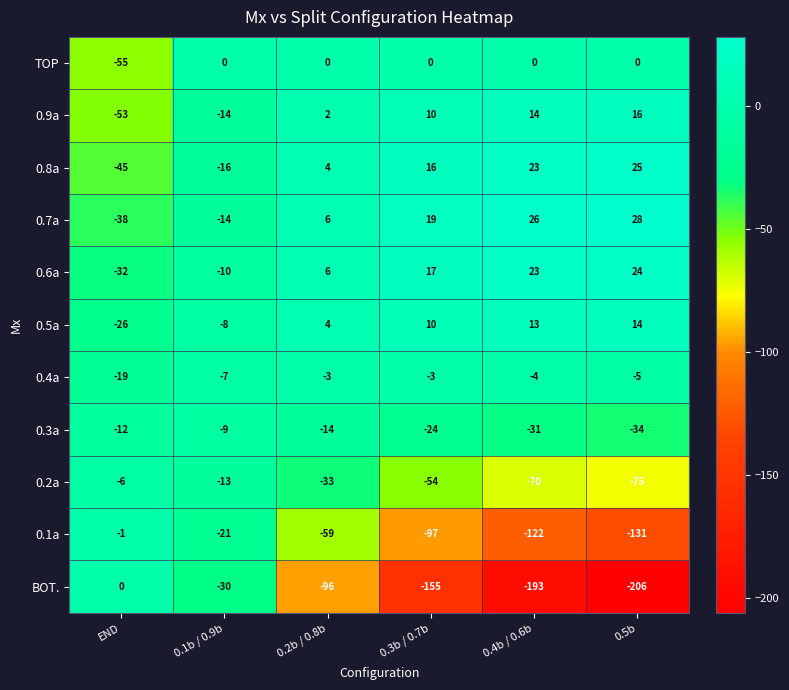

What is the difference between the maximum and minimum values in the 0.2a series?

69